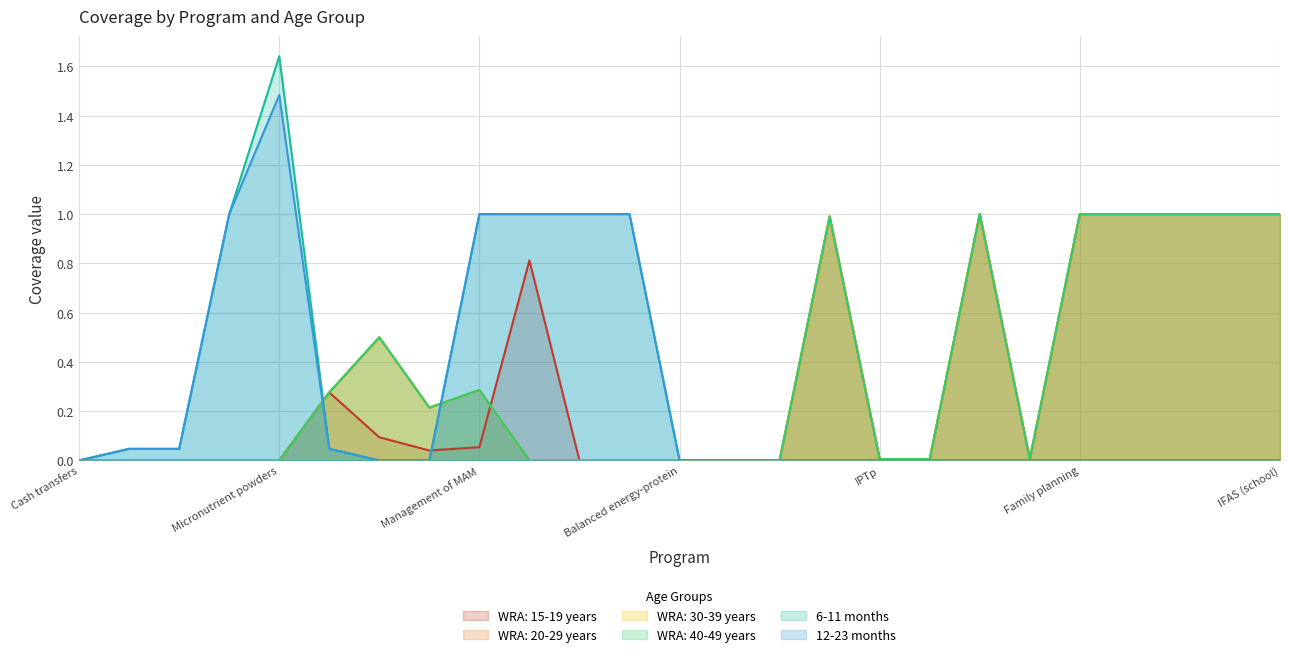

What is the difference between the maximum and minimum values in the WRA: 20-29 years series?

1.0